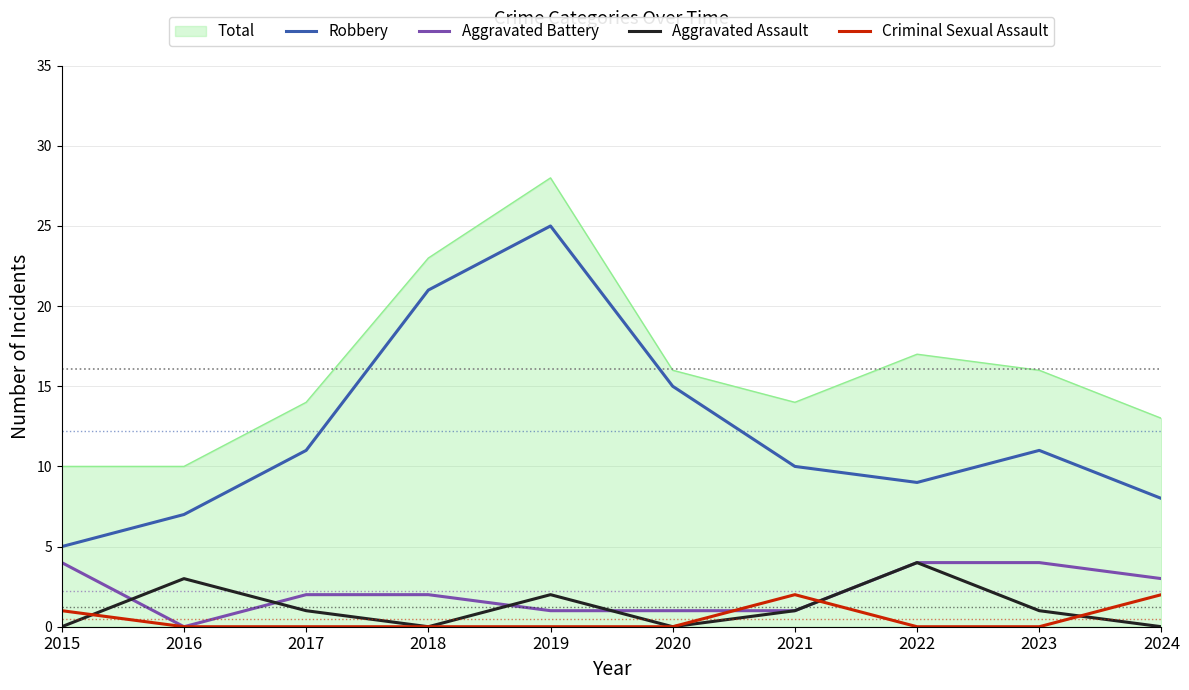

True or false: Robbery has a value of 11 at 2017.

True